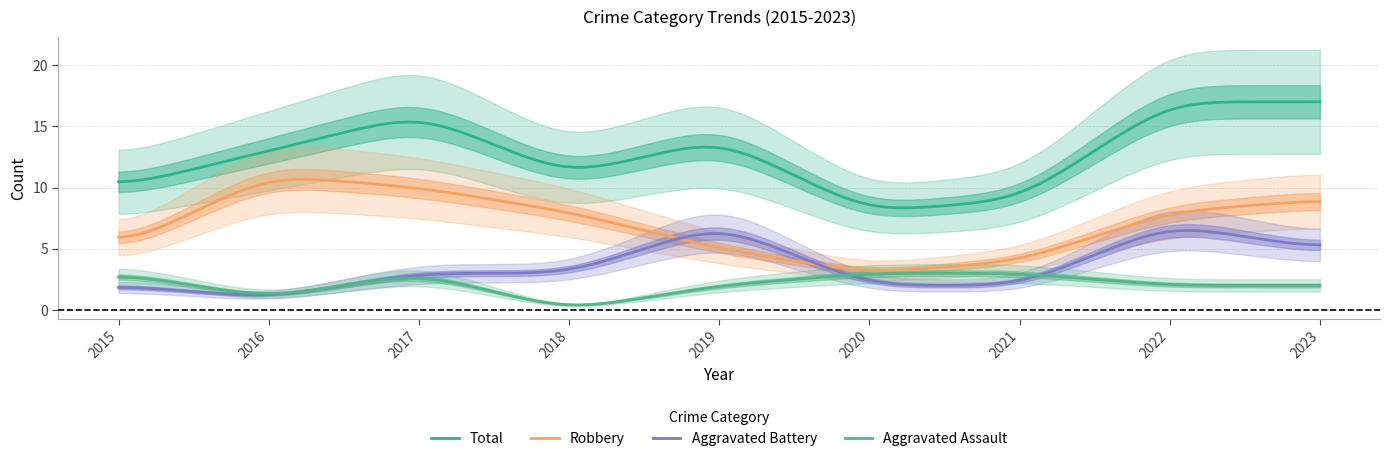

How many lines are shown in the chart?

4